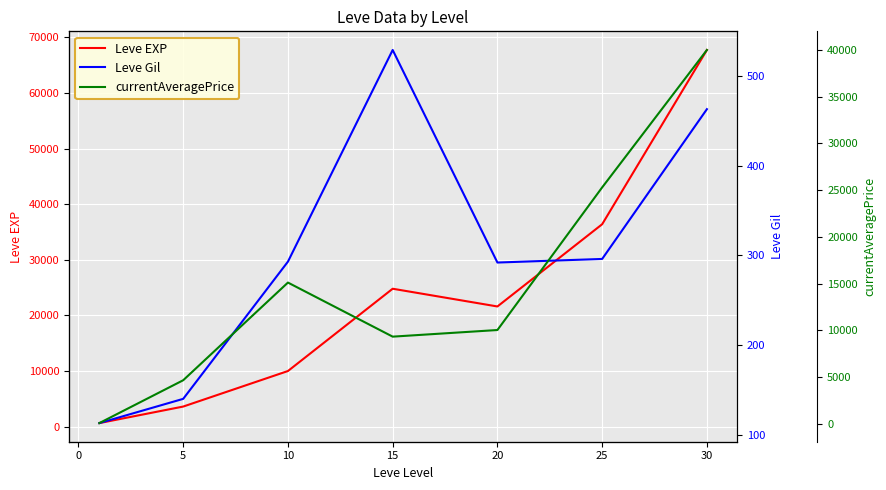

How many categories are shown in the chart?

7